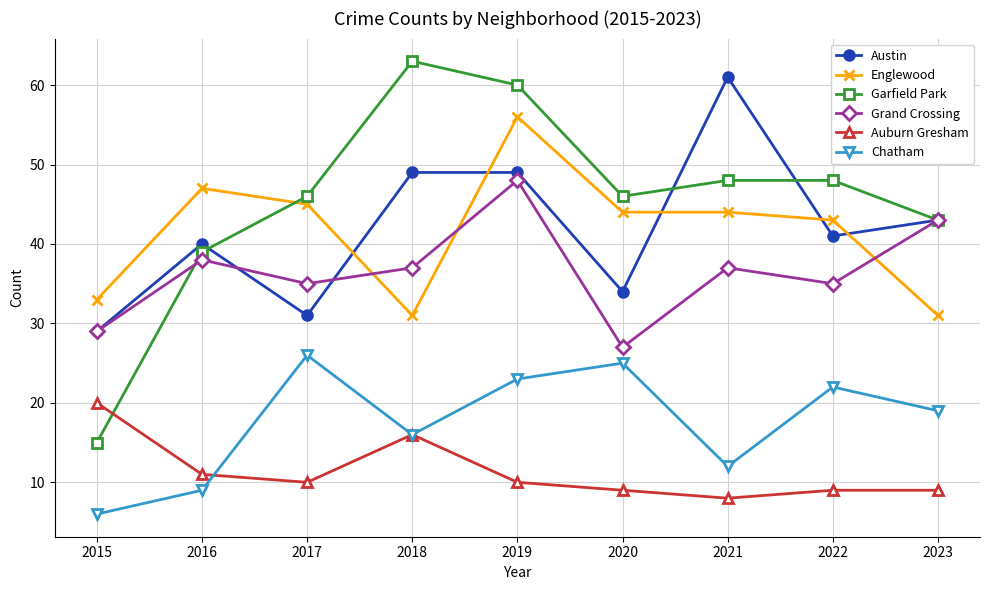

What is the difference between the second highest and second lowest values in the Englewood series?

16